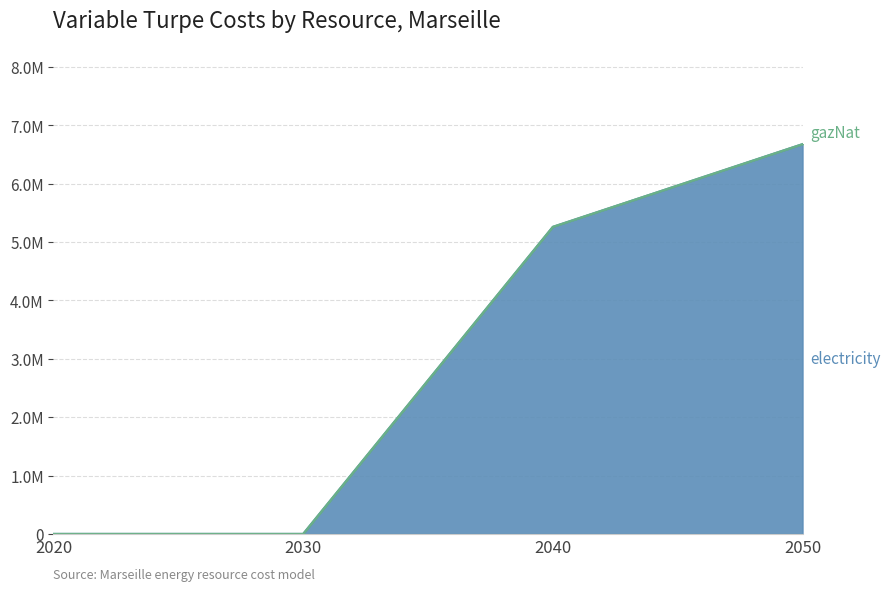

True or false: electricity has a value of 0.0 at 2030.

True